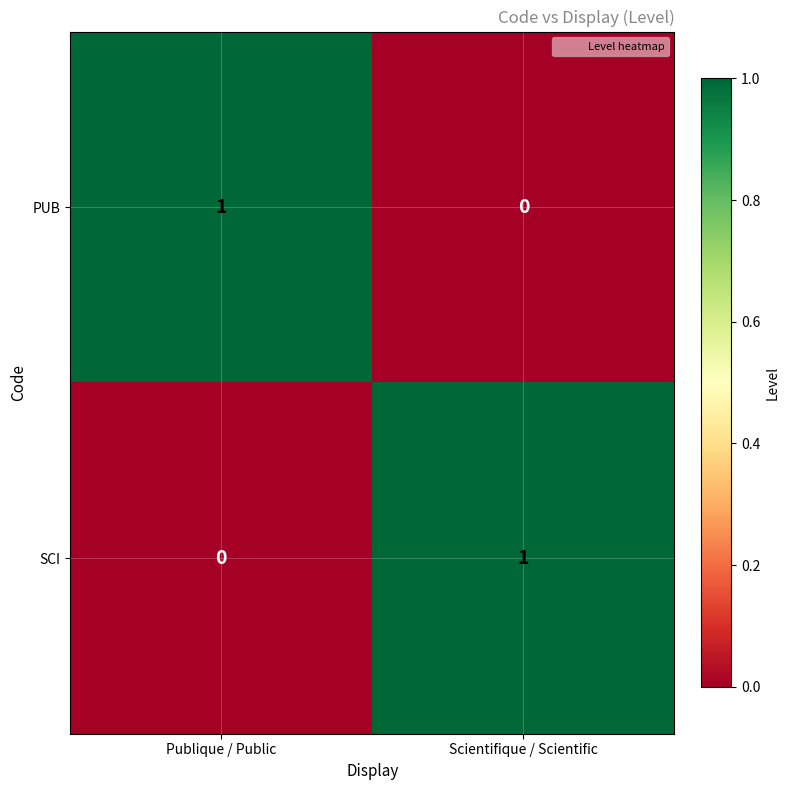

At how many categories does at least one series exceed 0?

2